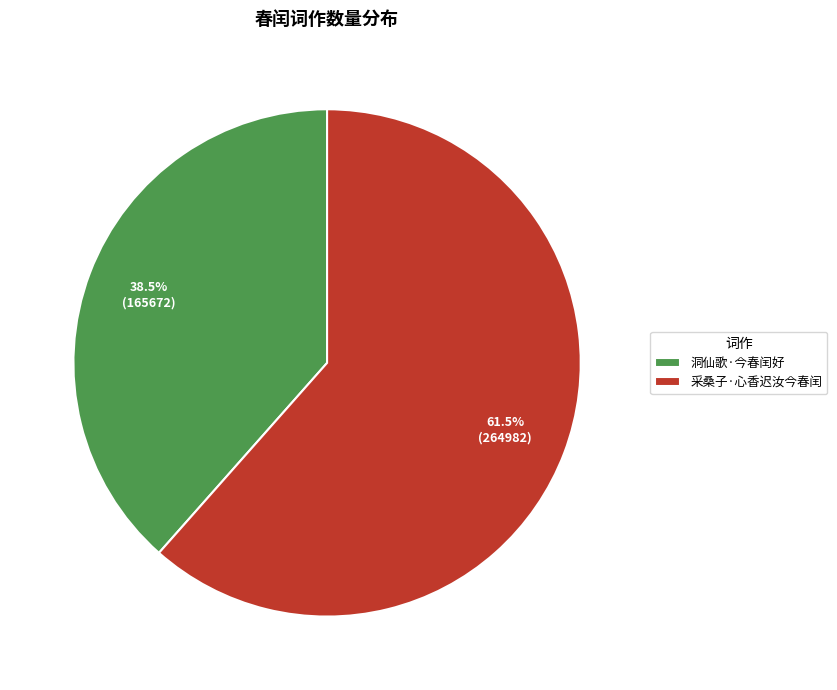

Between 采桑子·心香迟汝今春闰 and 洞仙歌·今春闰好, which is larger?

采桑子·心香迟汝今春闰